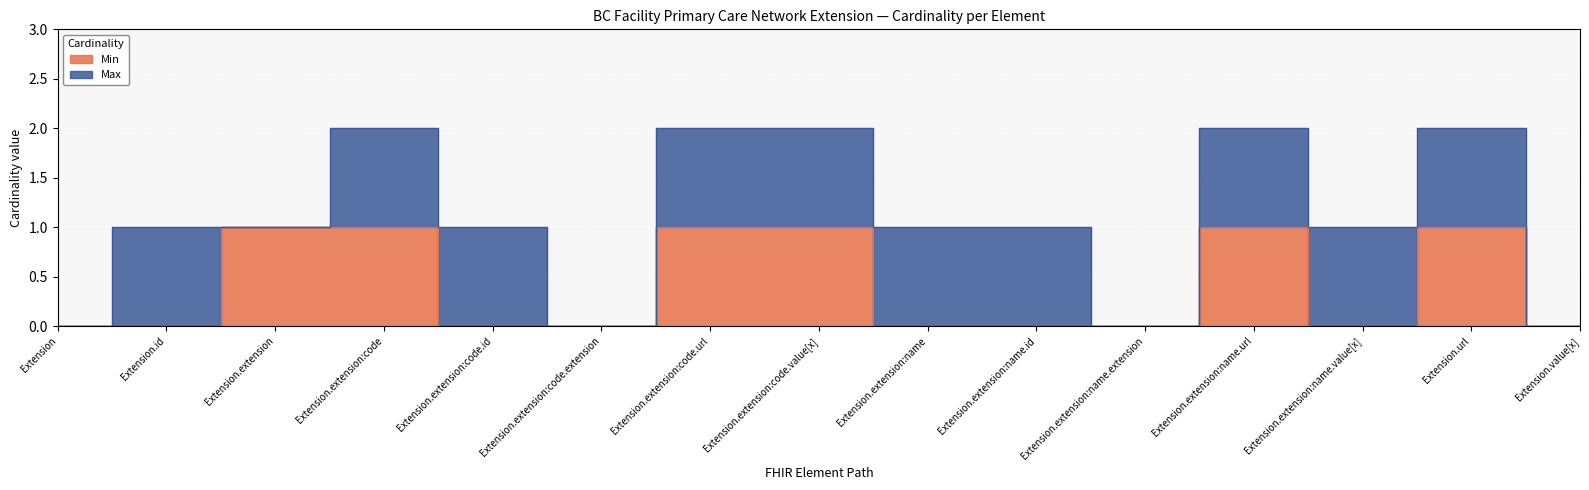

List the labels in order of value, smallest first.

Extension, Extension.id, Extension.extension:code.id, Extension.extension:code.extension, Extension.extension:name, Extension.extension:name.id, Extension.extension:name.extension, Extension.extension:name.value[x], Extension.value[x], Extension.extension, Extension.extension:code, Extension.extension:code.url, Extension.extension:code.value[x], Extension.extension:name.url, Extension.url